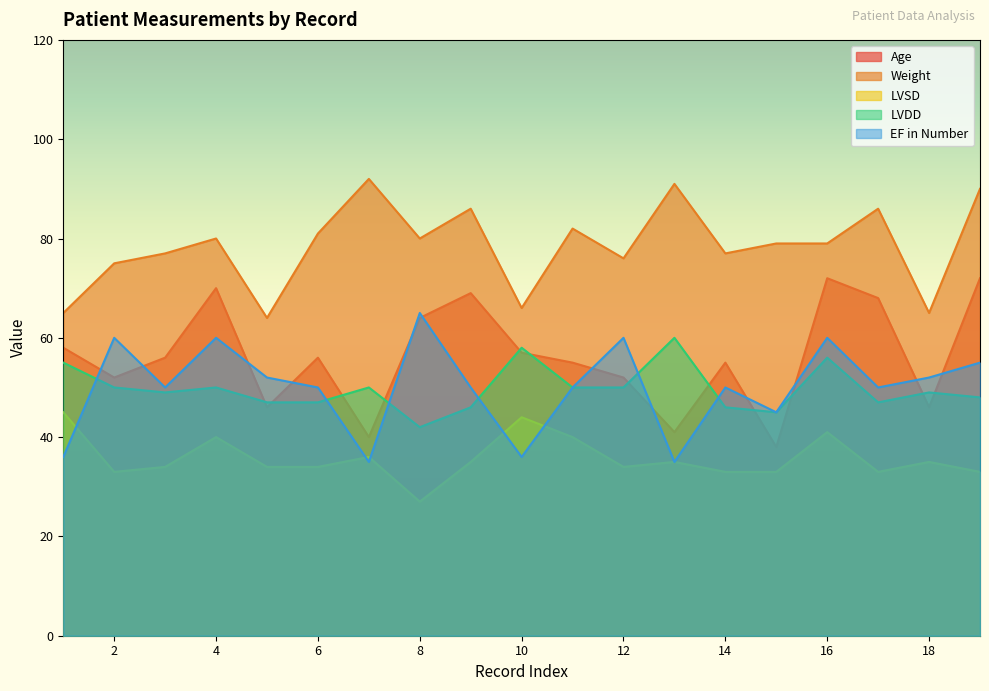

Reading left to right, transcribe all the data shown in this chart.

Age: 1=58	2=52	3=56	4=70	5=46	6=56	7=40	8=64	9=69	10=57	11=55	12=52	13=41	14=55	15=38	16=72	17=68	18=46	19=72
Weight: 1=65	2=75	3=77	4=80	5=64	6=81	7=92	8=80	9=86	10=66	11=82	12=76	13=91	14=77	15=79	16=79	17=86	18=65	19=90
LVSD: 1=45	2=33	3=34	4=40	5=34	6=34	7=36	8=27	9=35	10=44	11=40	12=34	13=35	14=33	15=33	16=41	17=33	18=35	19=33
LVDD: 1=55	2=50	3=49	4=50	5=47	6=47	7=50	8=42	9=46	10=58	11=50	12=50	13=60	14=46	15=45	16=56	17=47	18=49	19=48
EF in Number: 1=36	2=60	3=50	4=60	5=52	6=50	7=35	8=65	9=50	10=36	11=50	12=60	13=35	14=50	15=45	16=60	17=50	18=52	19=55